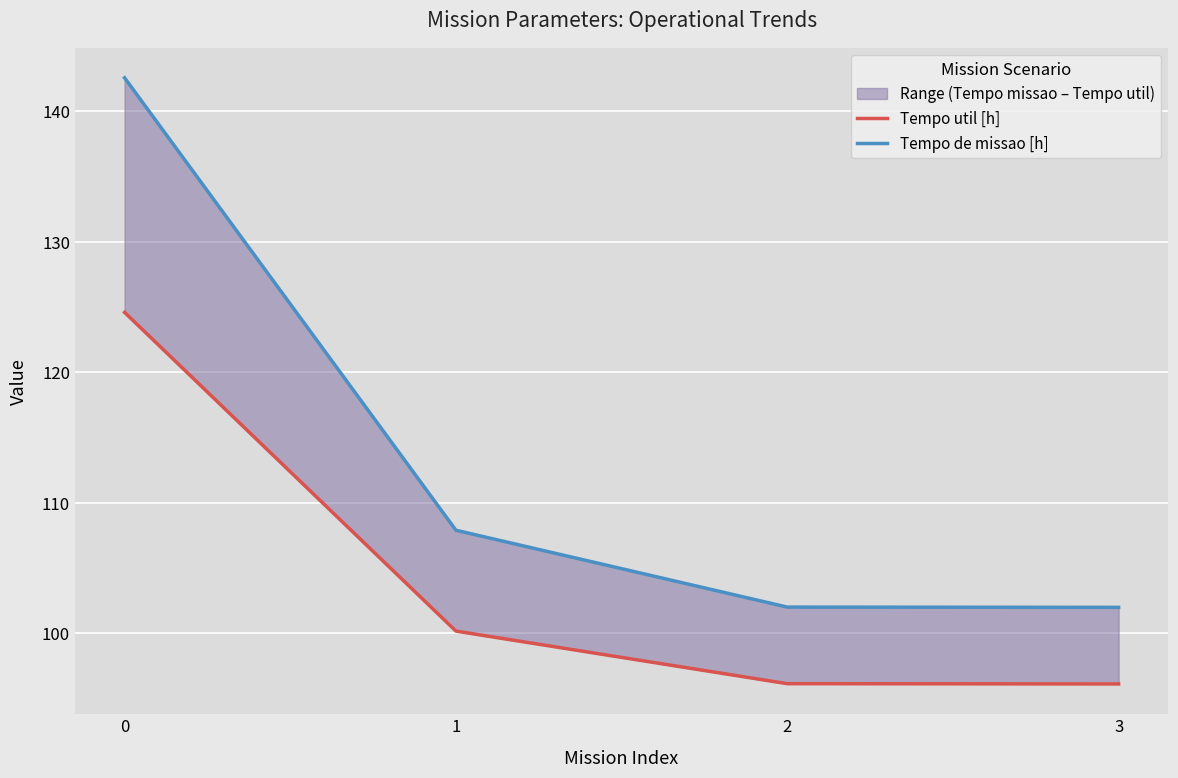

What is the total value across all series at 0?

267.2